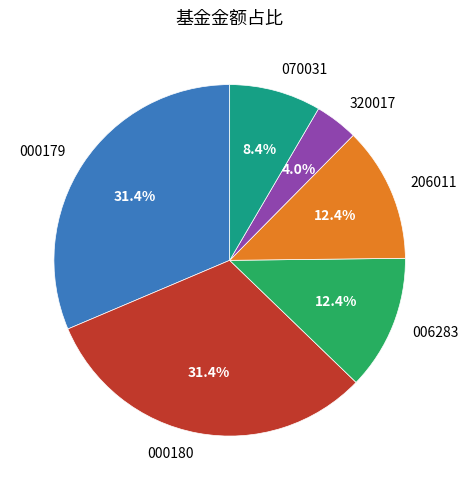

Which has a higher value, 000179 or 006283?

000179